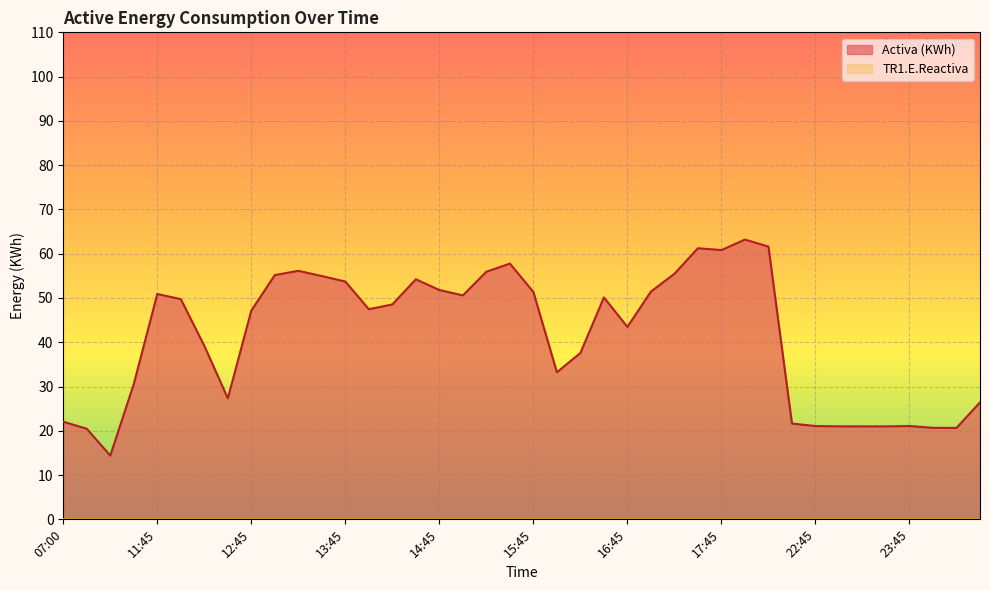

How many series are shown in this chart?

2